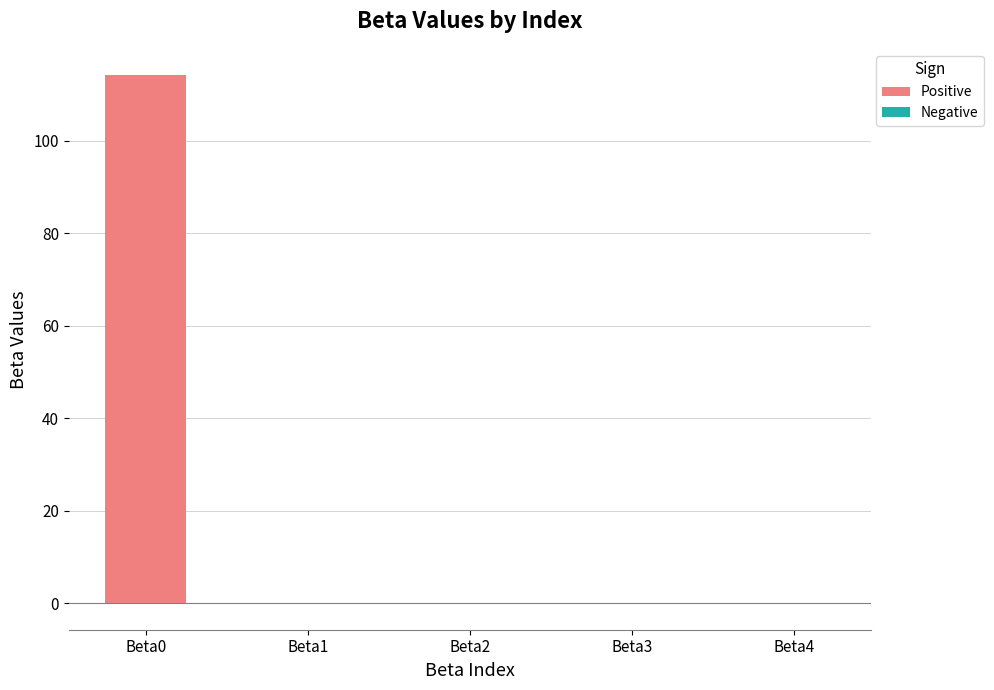

Is it true that the value at Beta0 is 114.2?

True